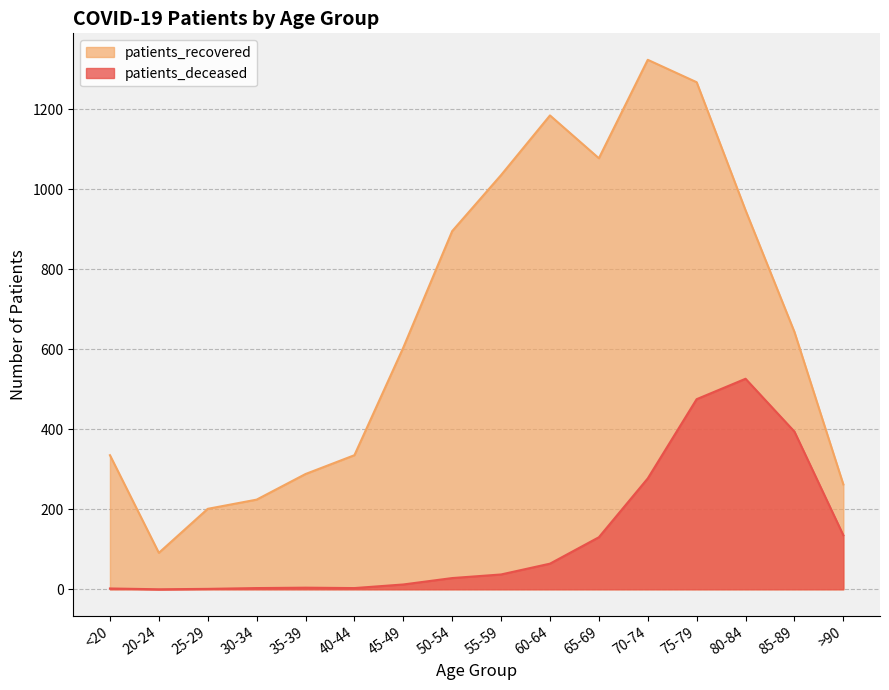

What is the label of the 2nd point from the left?

20-24